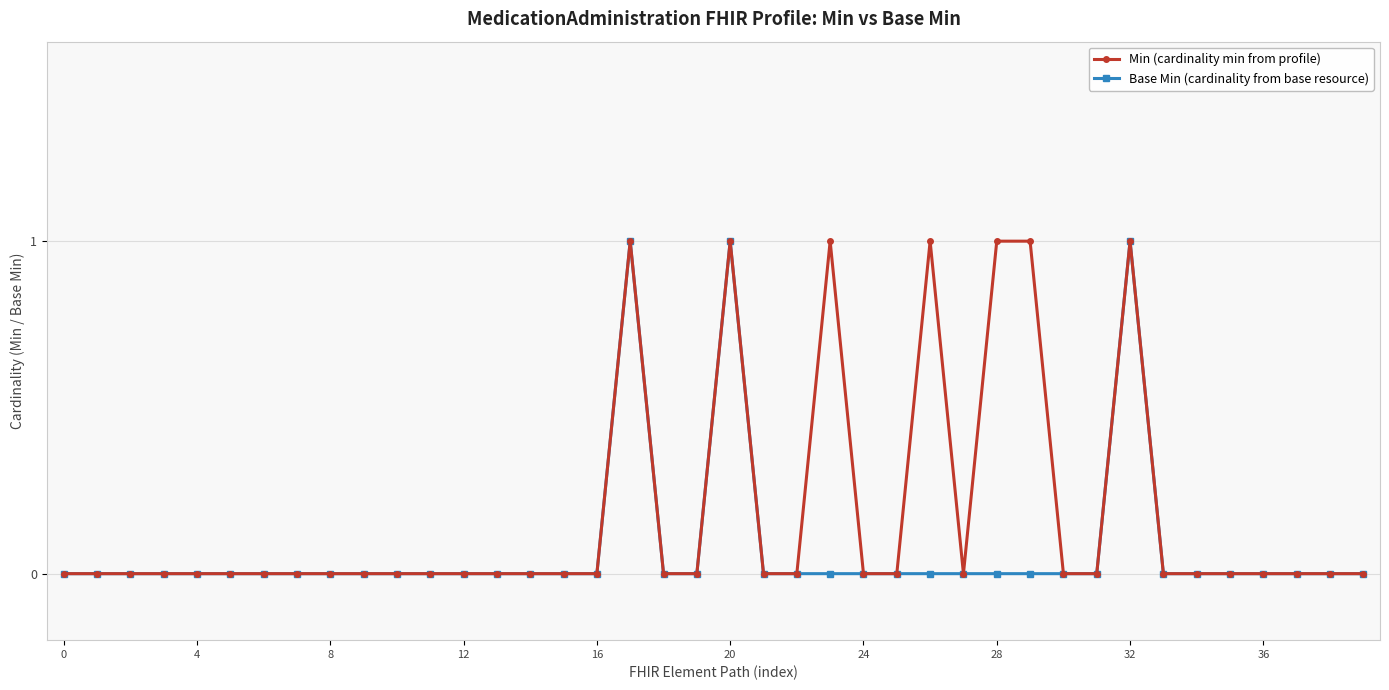

How many data points does each series have?

40